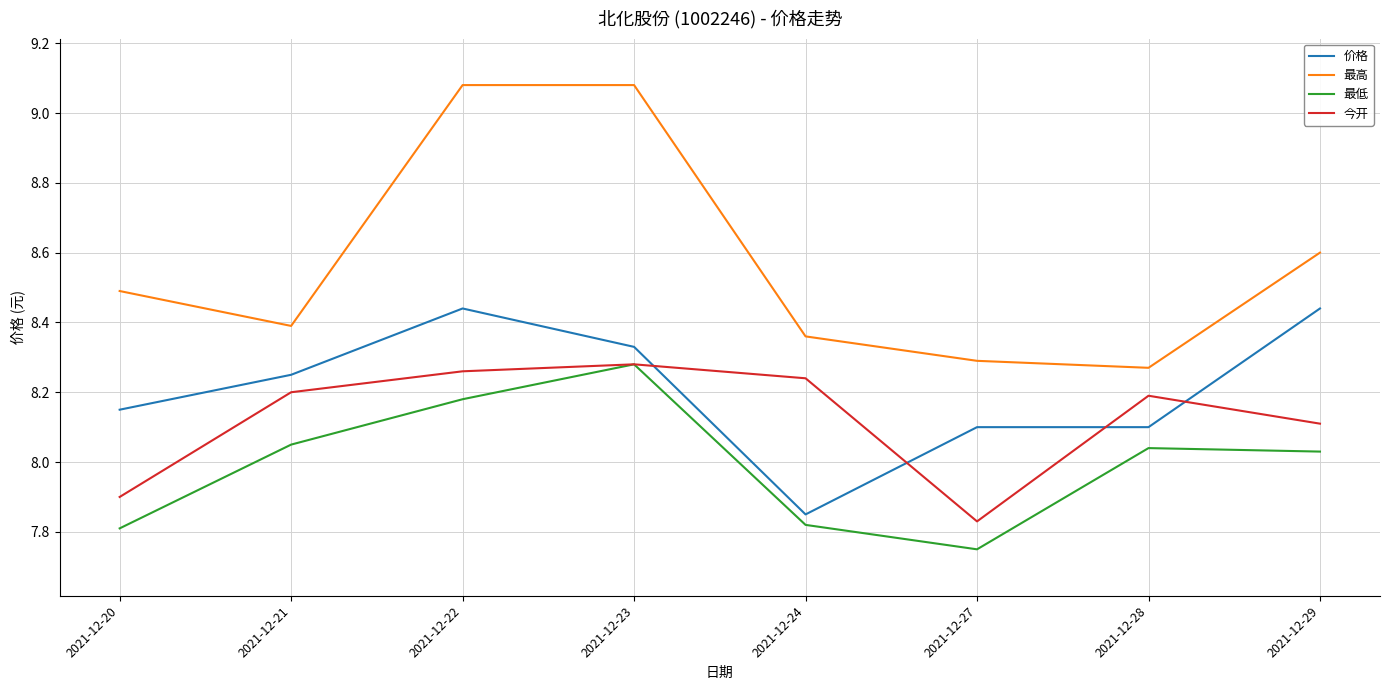

True or false: 最高 and 今开 cross at least once.

False